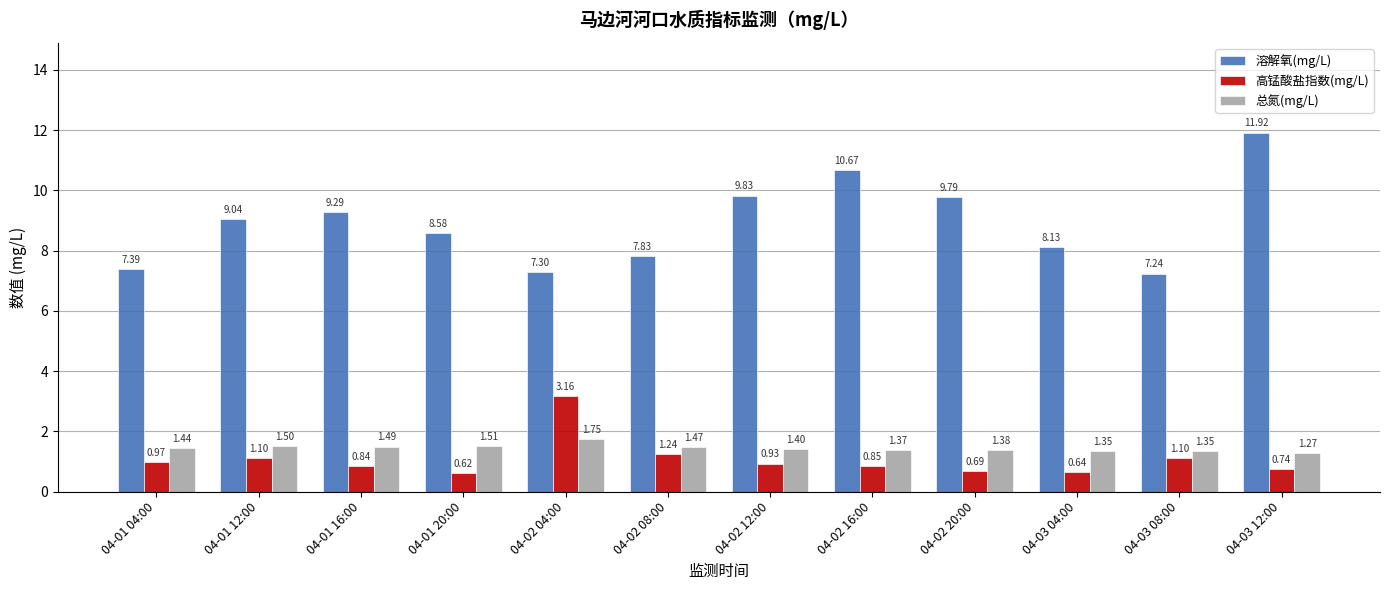

How many bars are there in each group?

3